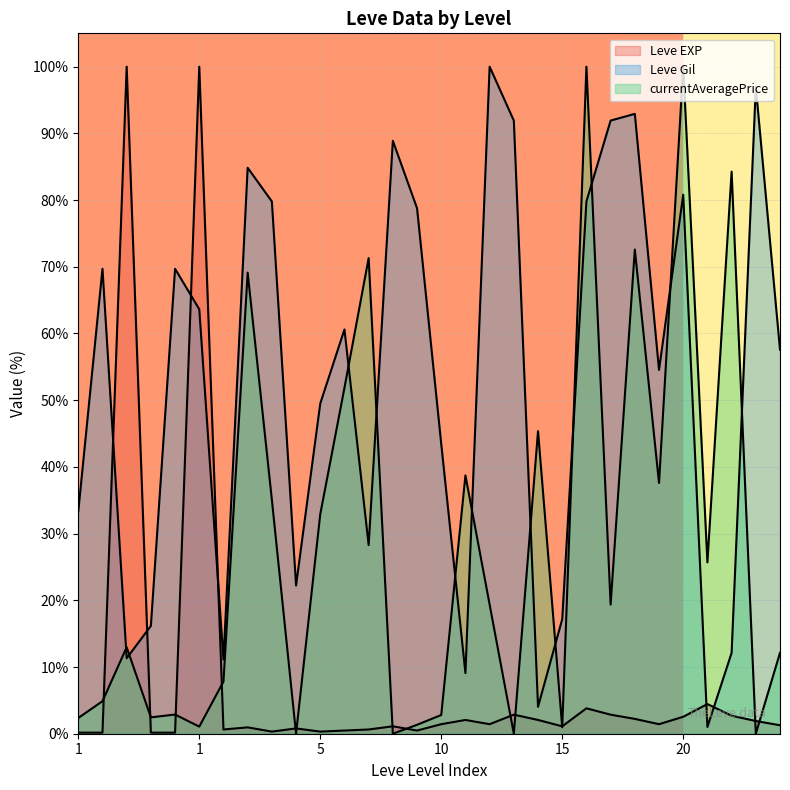

Count the number of categories in the chart.

30